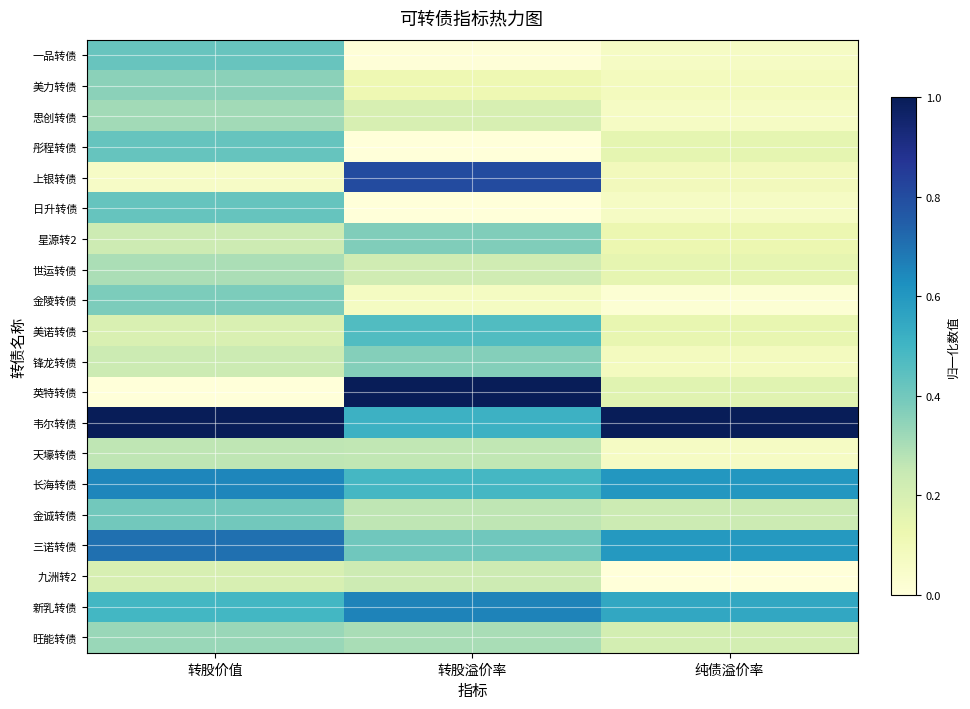

Rank the series at 转股价值 from highest to lowest value.

韦尔转债, 三诺转债, 长海转债, 新乳转债, 彤程转债, 日升转债, 一品转债, 金诚转债, 金陵转债, 美力转债, 旺能转债, 思创转债, 世运转债, 天壕转债, 锋龙转债, 星源转2, 九洲转2, 美诺转债, 上银转债, 英特转债